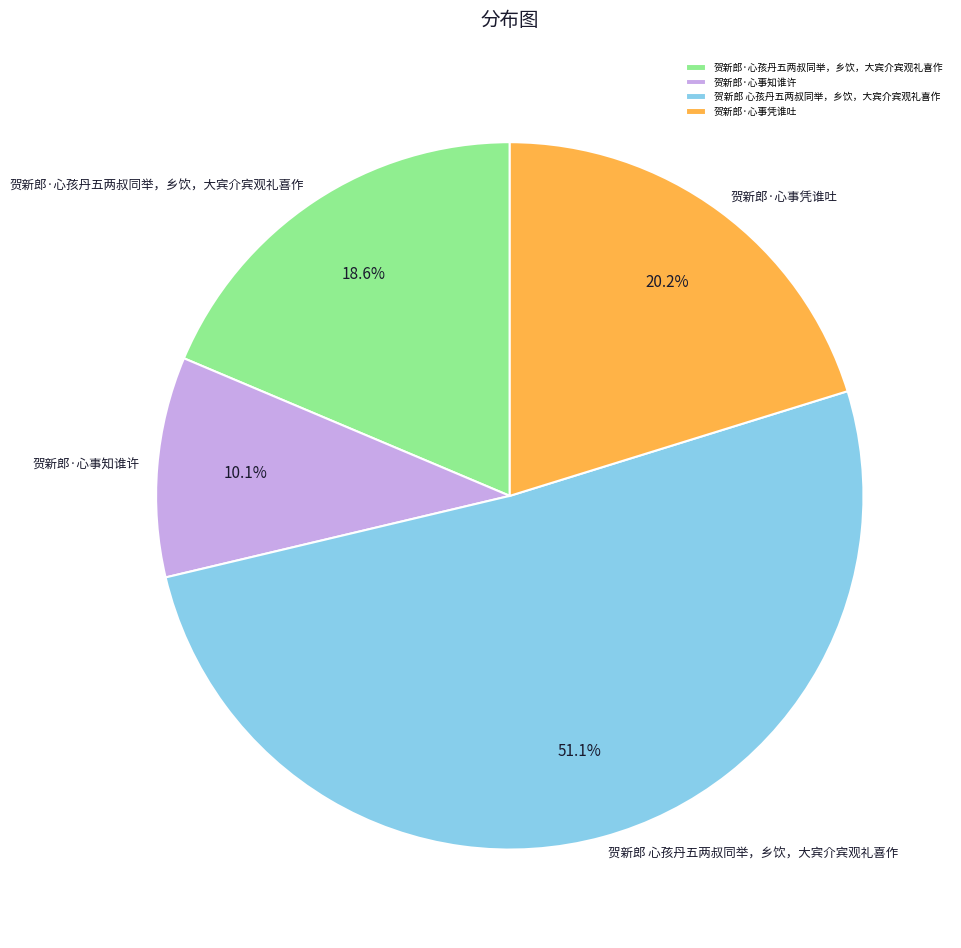

What is the largest slice in the pie chart?

贺新郎 心孩丹五两叔同举，乡饮，大宾介宾观礼喜作